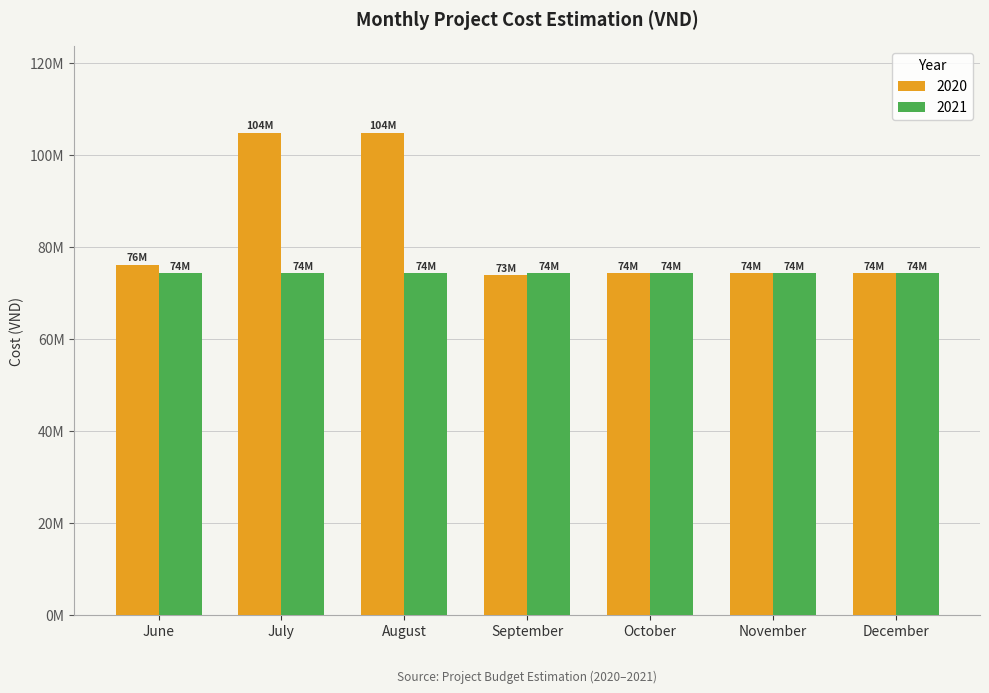

What are all the series names shown in the legend?

2020, 2021